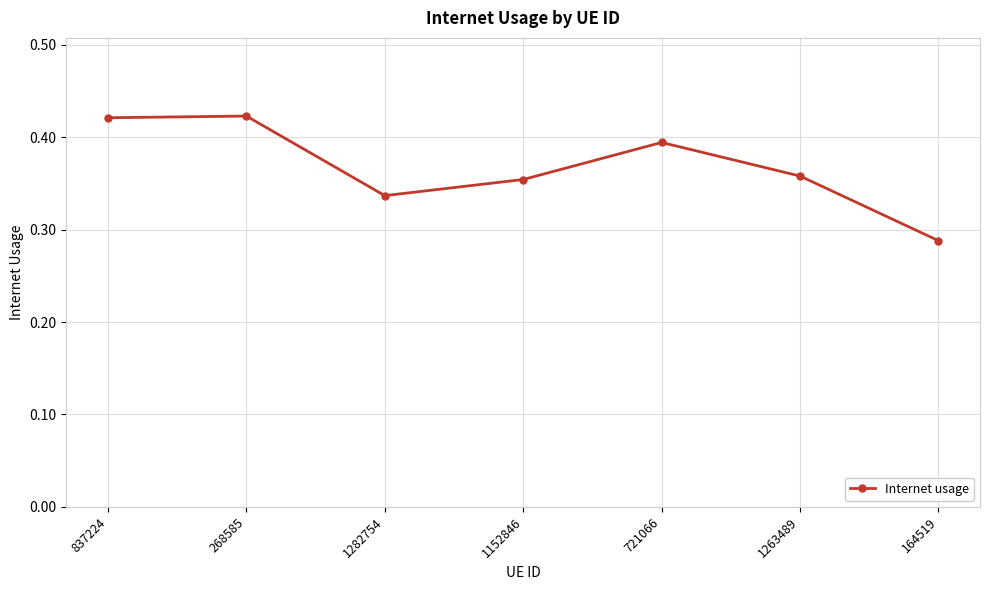

Count the values in the range 0 to 1.

7